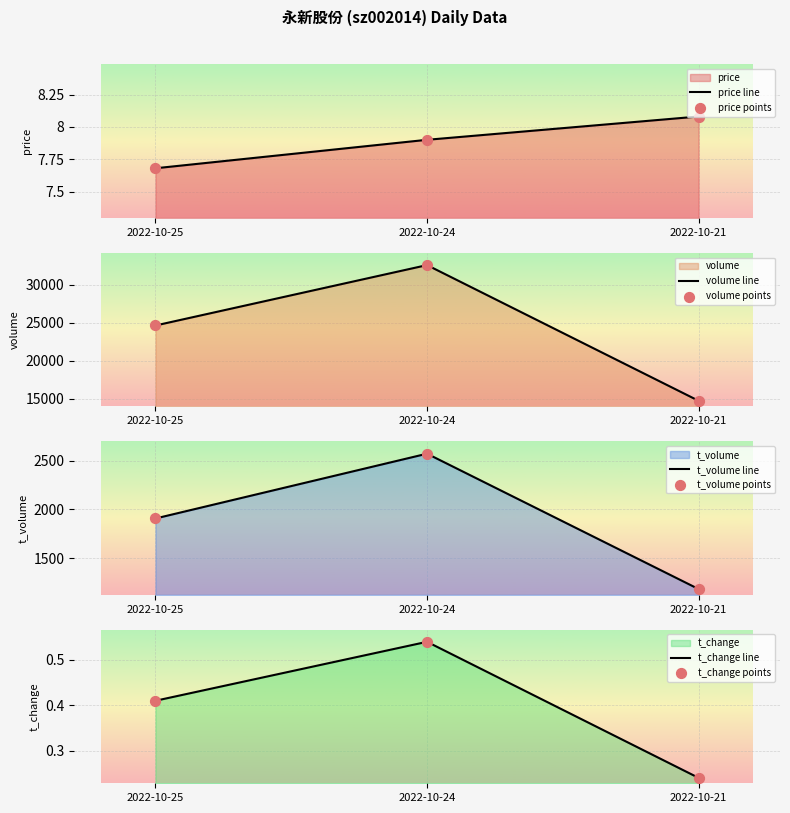

At which category is the sum across all series the highest?

2022-10-24